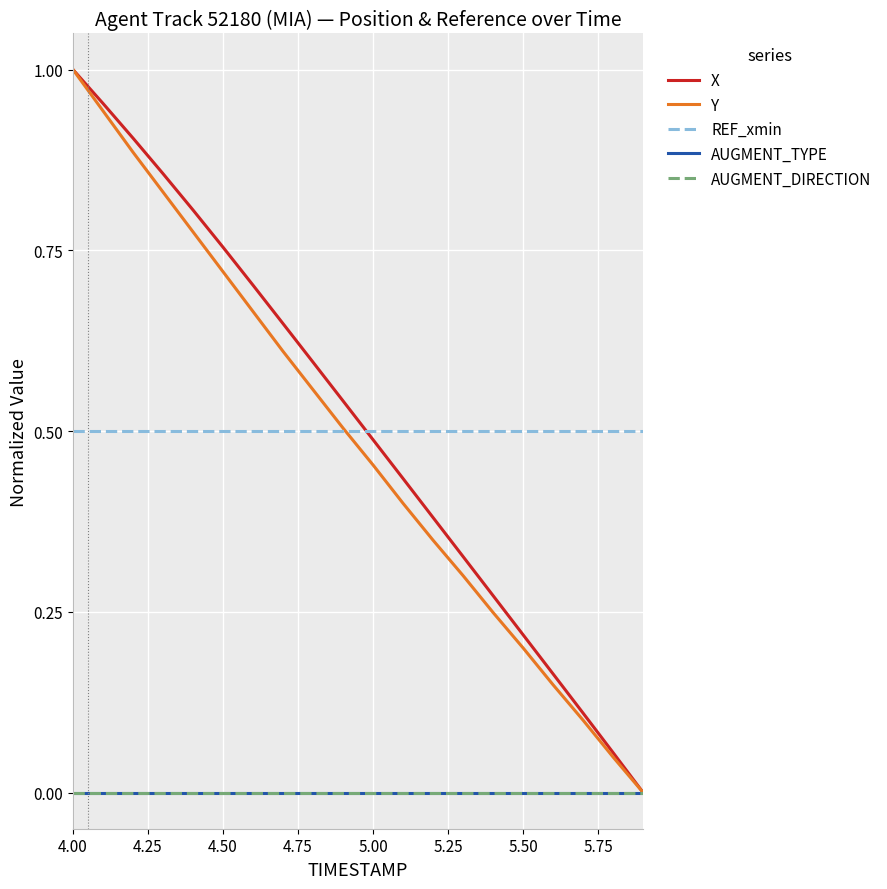

Is this an area chart (filled region under the line)?

No